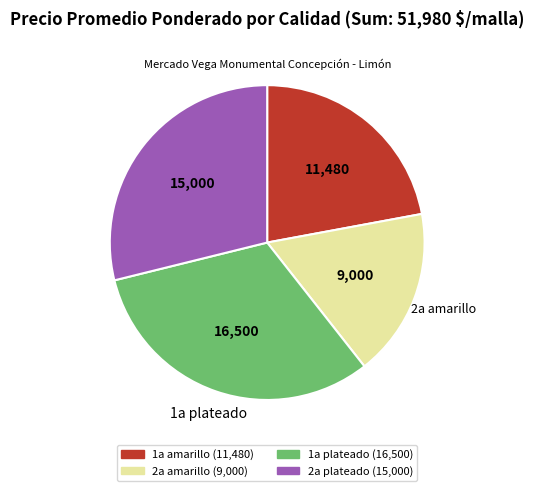

Is there a majority slice in this chart?

No